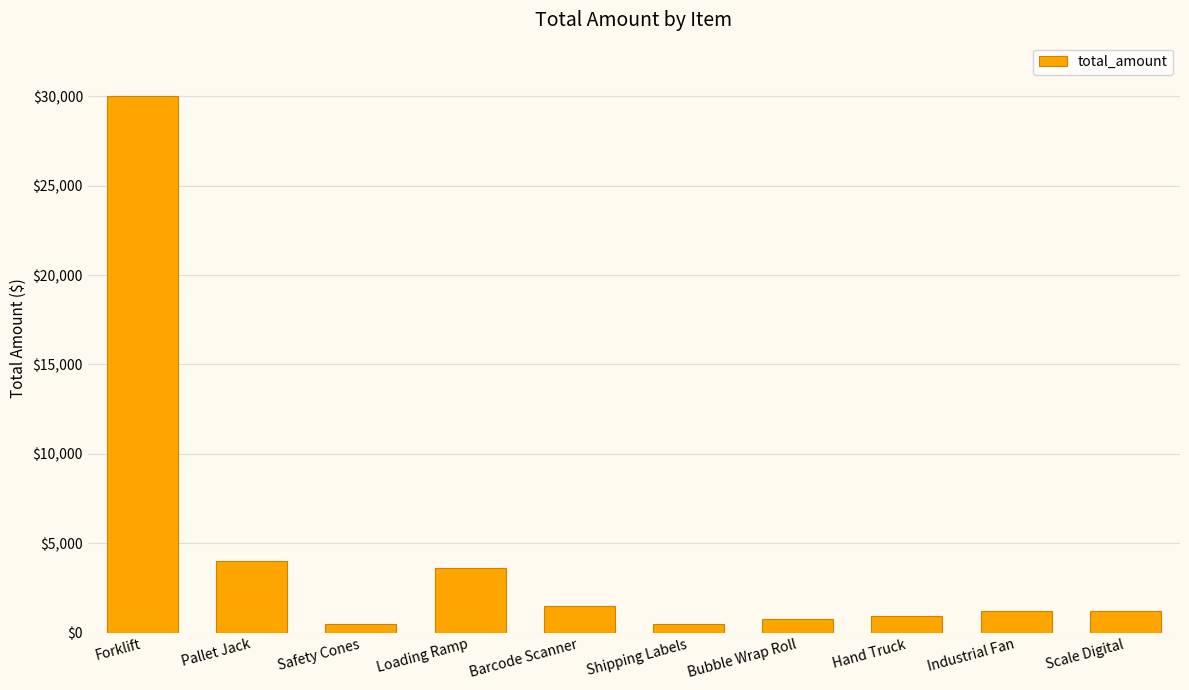

What is the average value?

4419